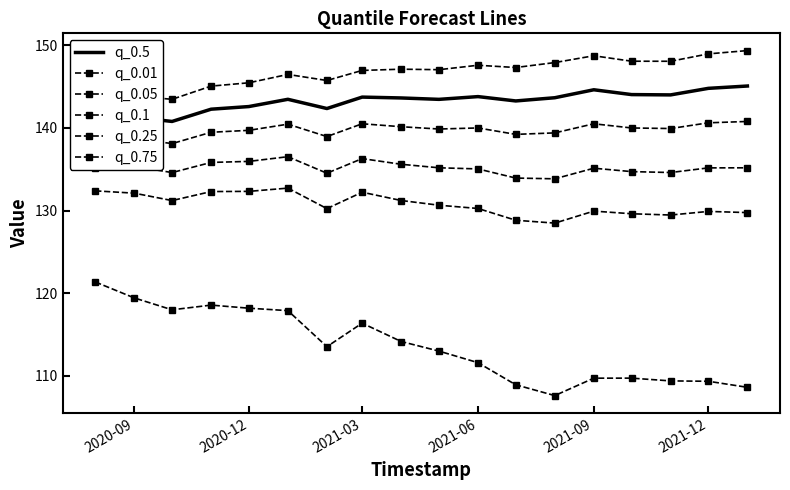

What is the minimum value shown in the chart?

107.6